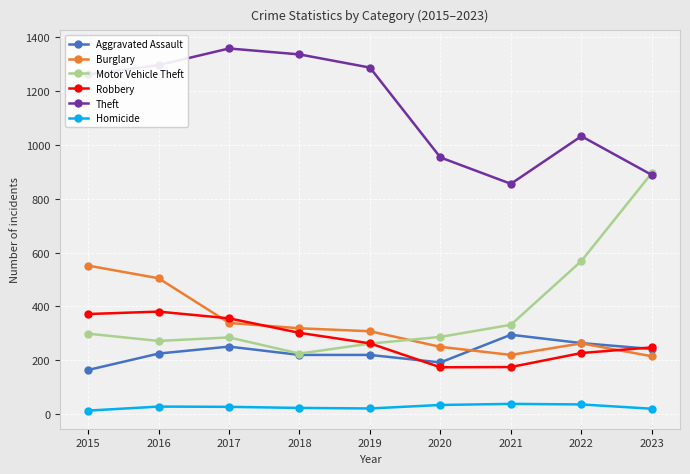

True or false: Theft and Aggravated Assault intersect in this chart.

False